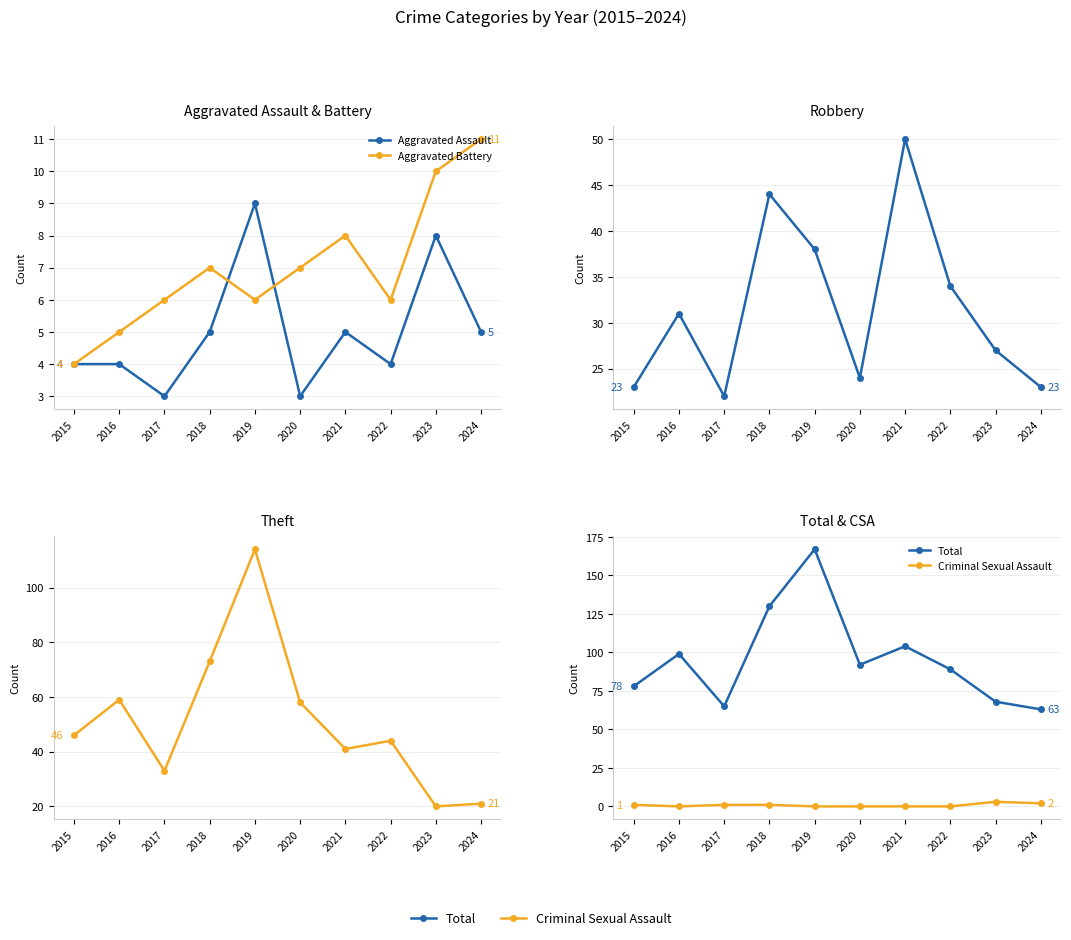

Which series changed the most between 2022 and 2023?

Theft